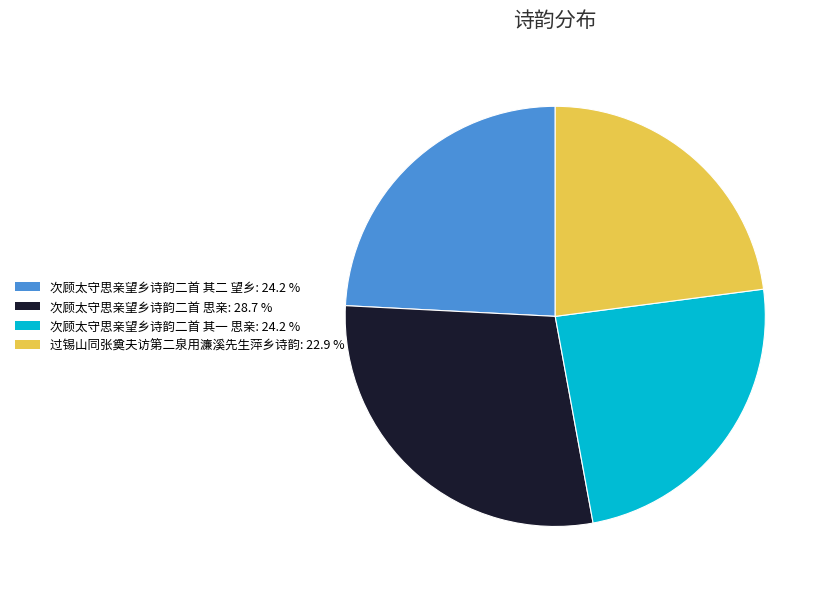

Does any single category account for the majority?

No